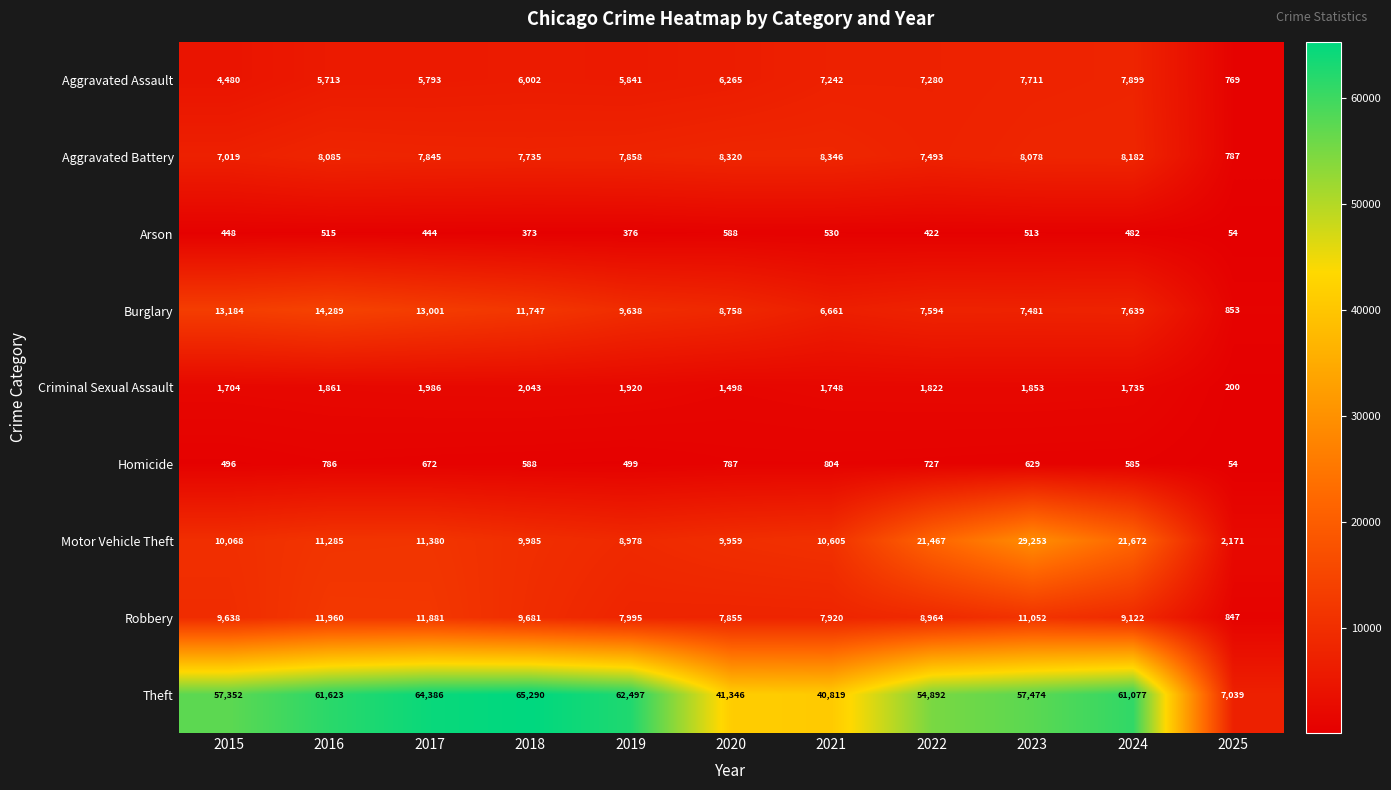

What is the average value of the Robbery series?

8810